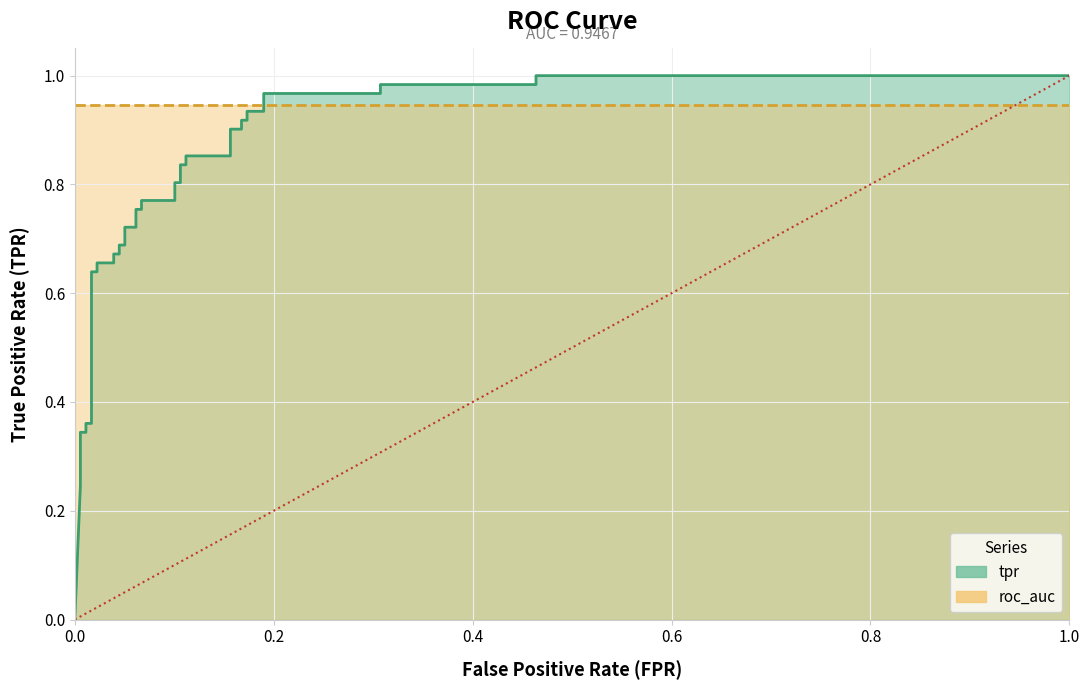

What is the maximum value shown in the chart?

1.0